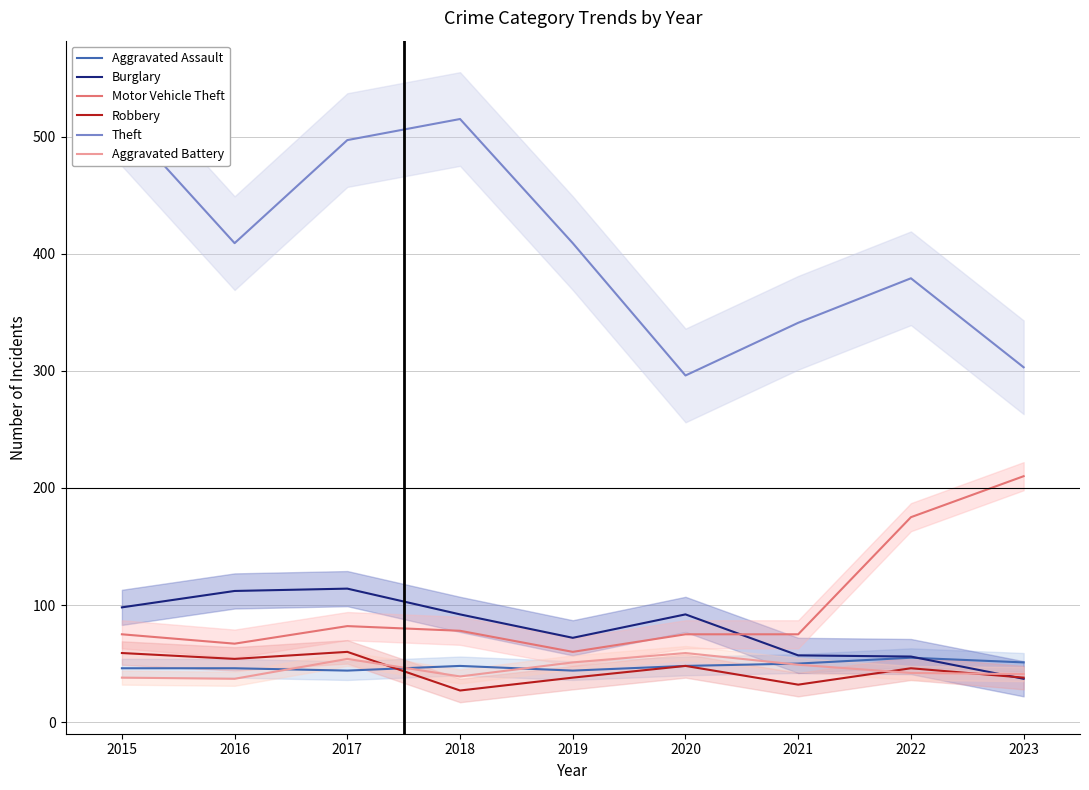

The value of Motor Vehicle Theft at 2022 is 122. True or false?

False